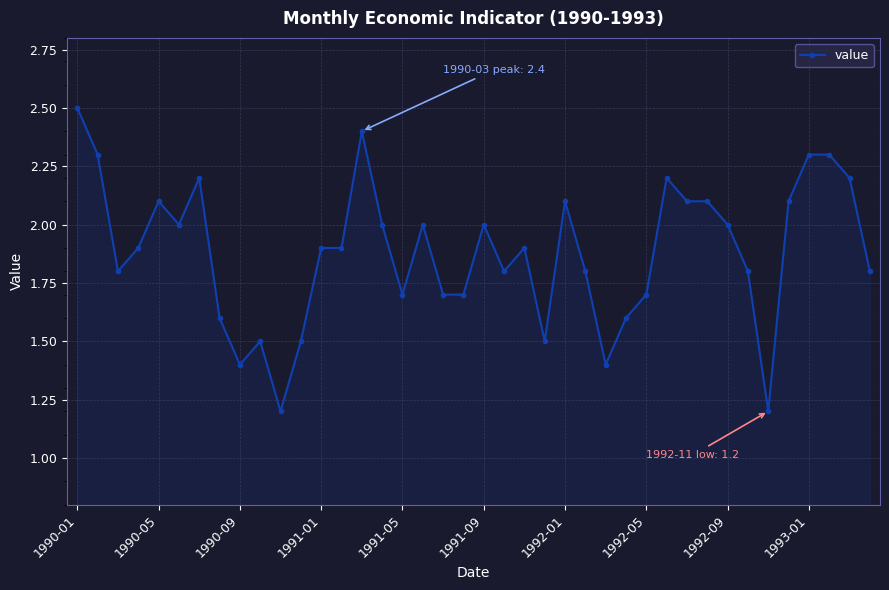

How many lines are shown in the chart?

1